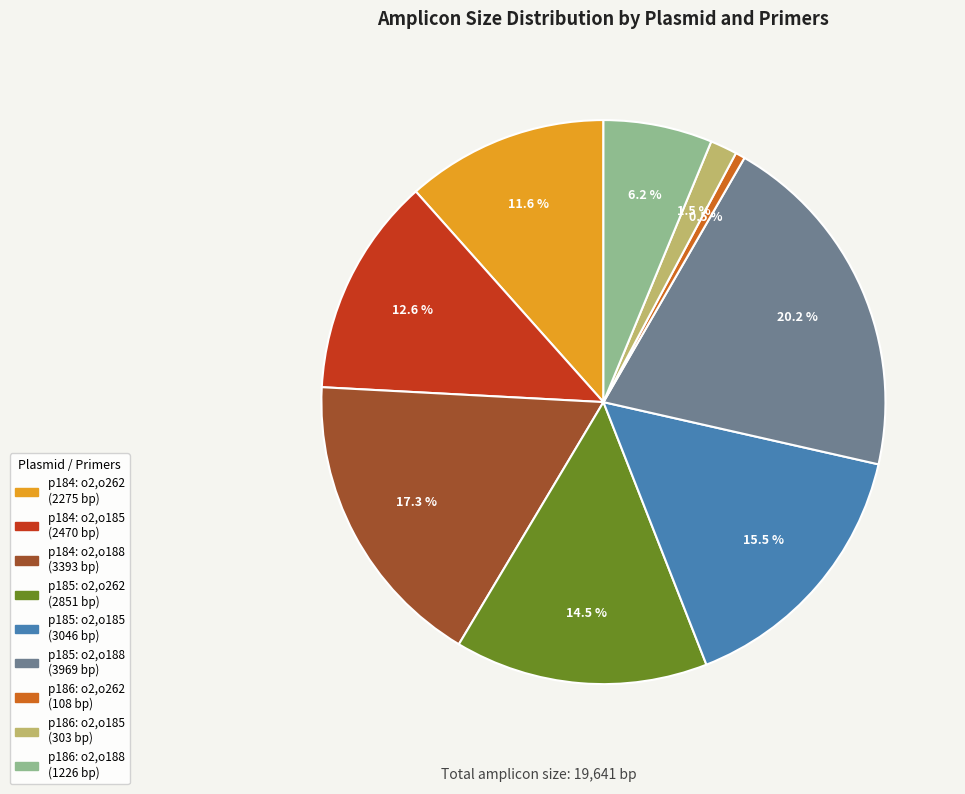

Which slice is the largest?

p185: o2,o188